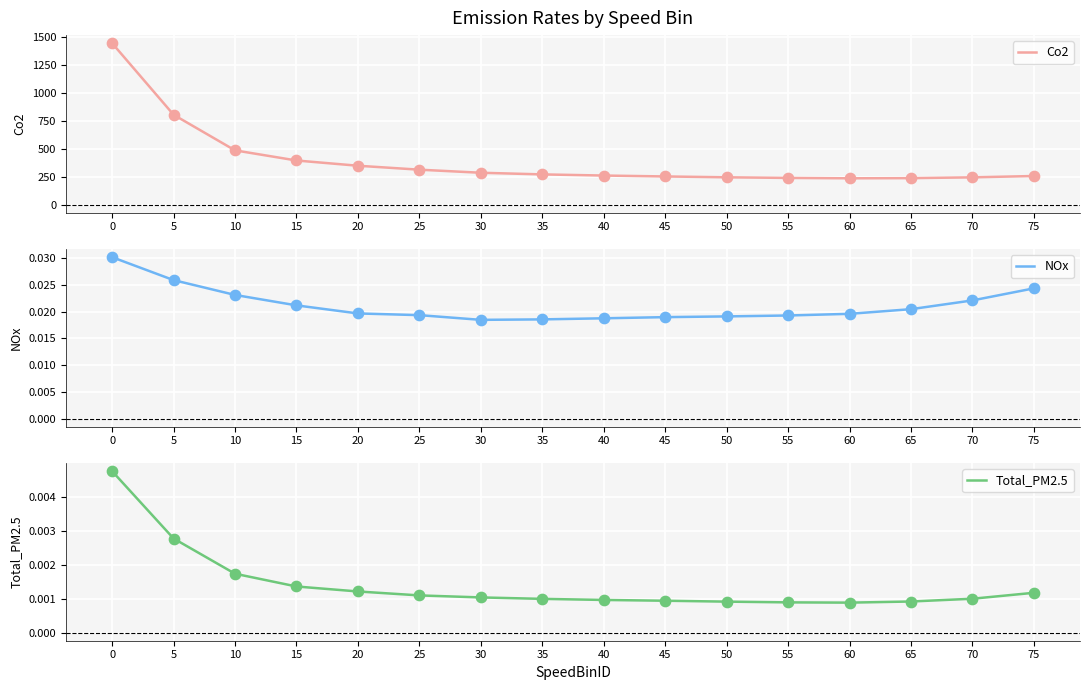

Is the value of Co2 at 10 greater than the value of Total_PM2.5 at 15?

Yes